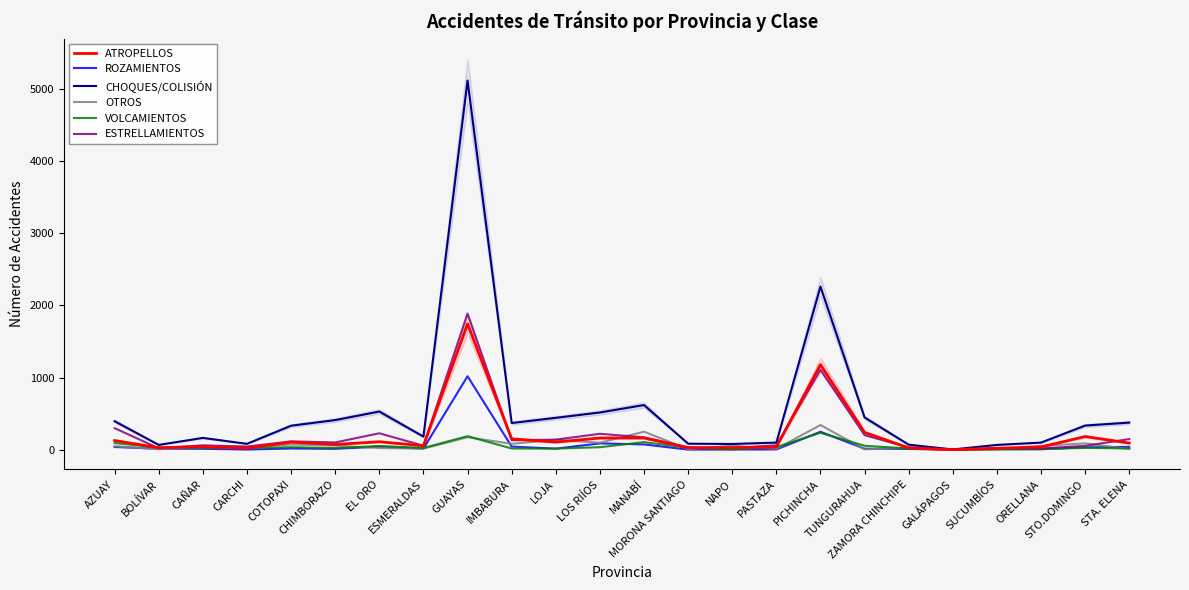

List the series in order of their peak value, highest first.

CHOQUES/COLISIÓN, ESTRELLAMIENTOS, ATROPELLOS, ROZAMIENTOS, OTROS, VOLCAMIENTOS